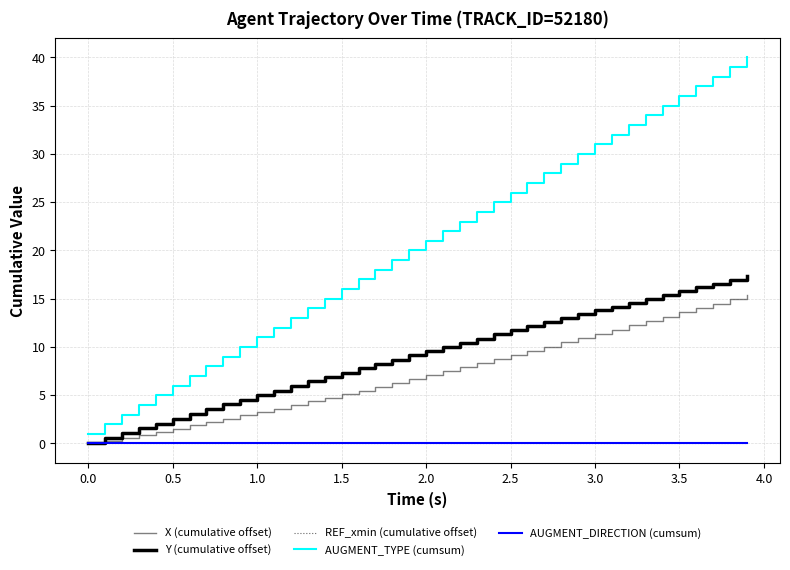

List the series in order of their peak value, highest first.

AUGMENT_TYPE (cumsum), Y (cumulative offset), X (cumulative offset), REF_xmin (cumulative offset), AUGMENT_DIRECTION (cumsum)